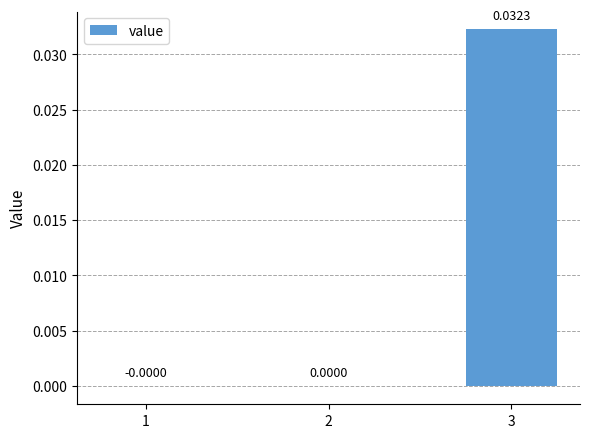

Are the bars grouped side by side (vs. stacked)?

No